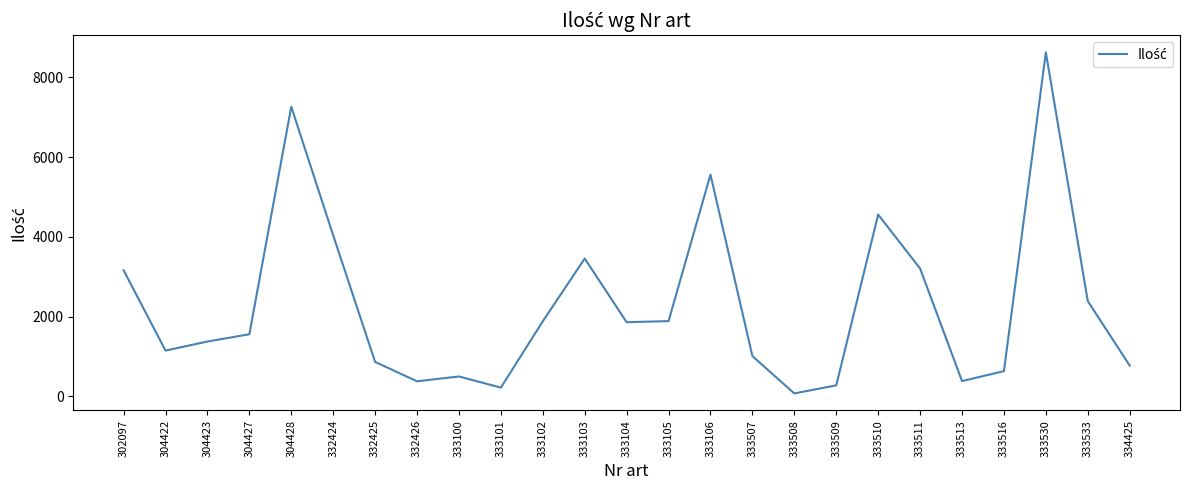

What is the difference between the values at 333104 and 333507?

850